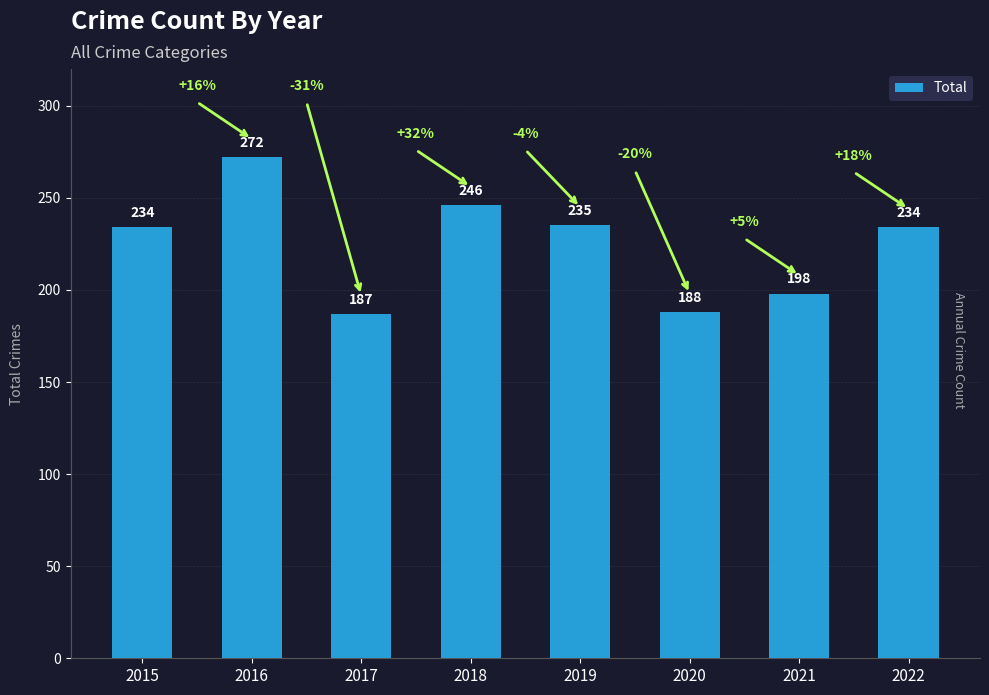

What is the sum of all values?

1794